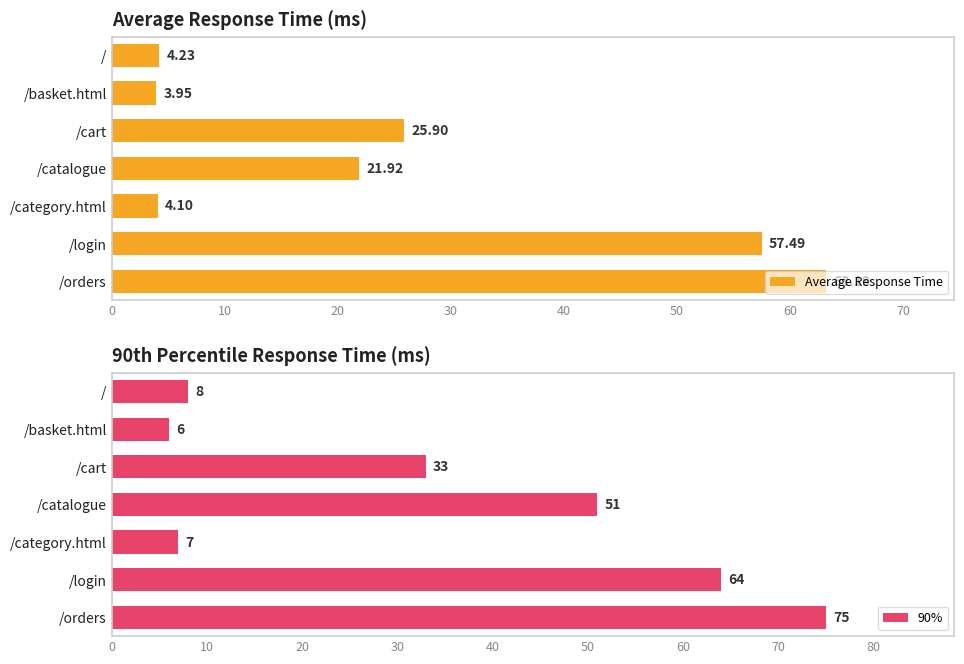

Rank the categories by Average Response Time value from lowest to highest.

/basket.html, /category.html, /, /catalogue, /cart, /login, /orders